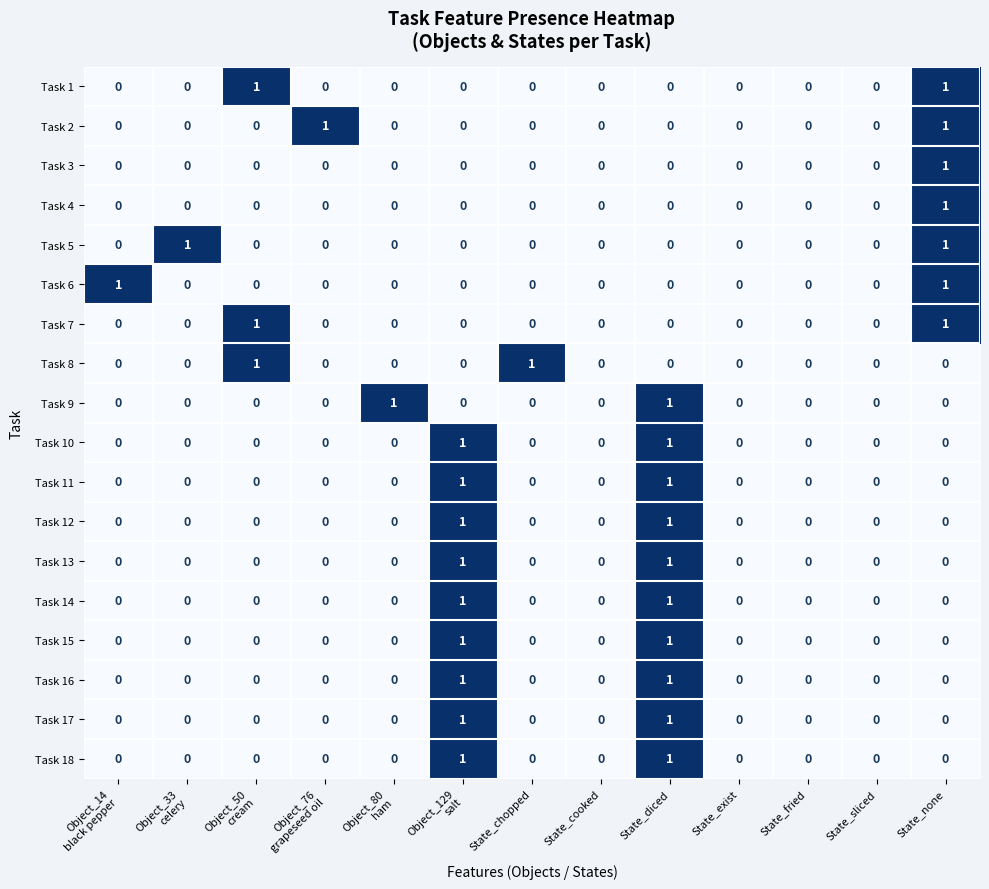

Which series changed the most between State_chopped and State_fried?

Task 8